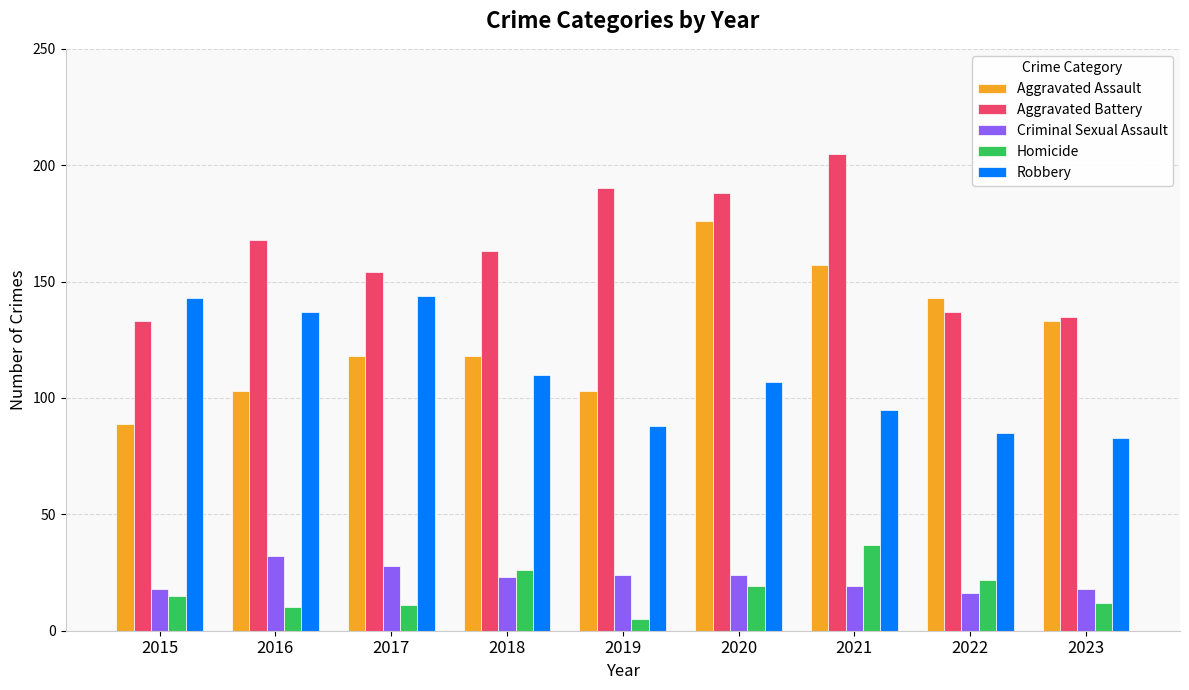

Reading right to left, list all the values displayed in this chart.

Aggravated Assault: 133	143	157	176	103	118	118	103	89
Aggravated Battery: 135	137	205	188	190	163	154	168	133
Criminal Sexual Assault: 18	16	19	24	24	23	28	32	18
Homicide: 12	22	37	19	5	26	11	10	15
Robbery: 83	85	95	107	88	110	144	137	143